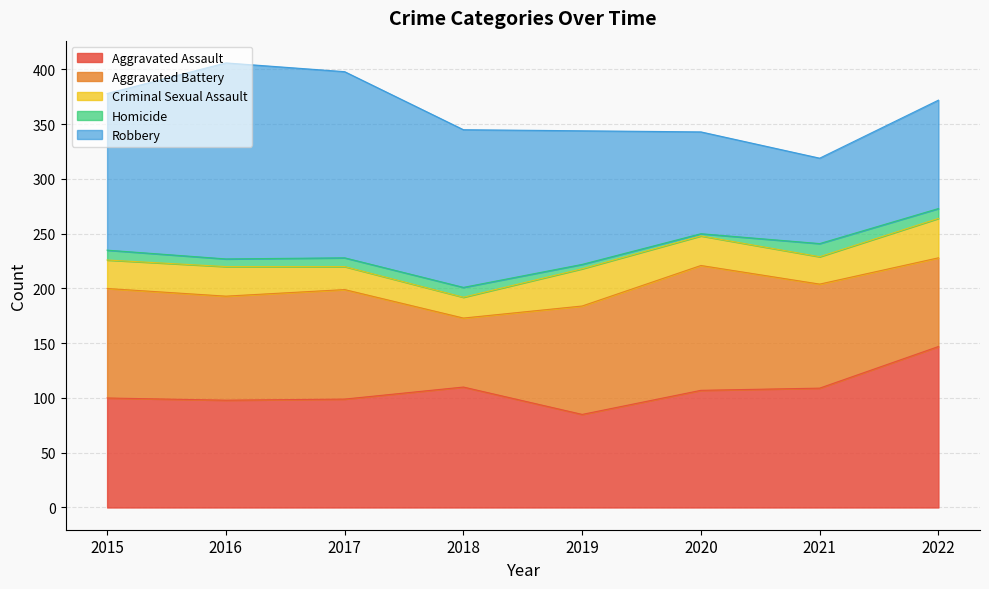

Where is the first local minimum for Criminal Sexual Assault?

2018